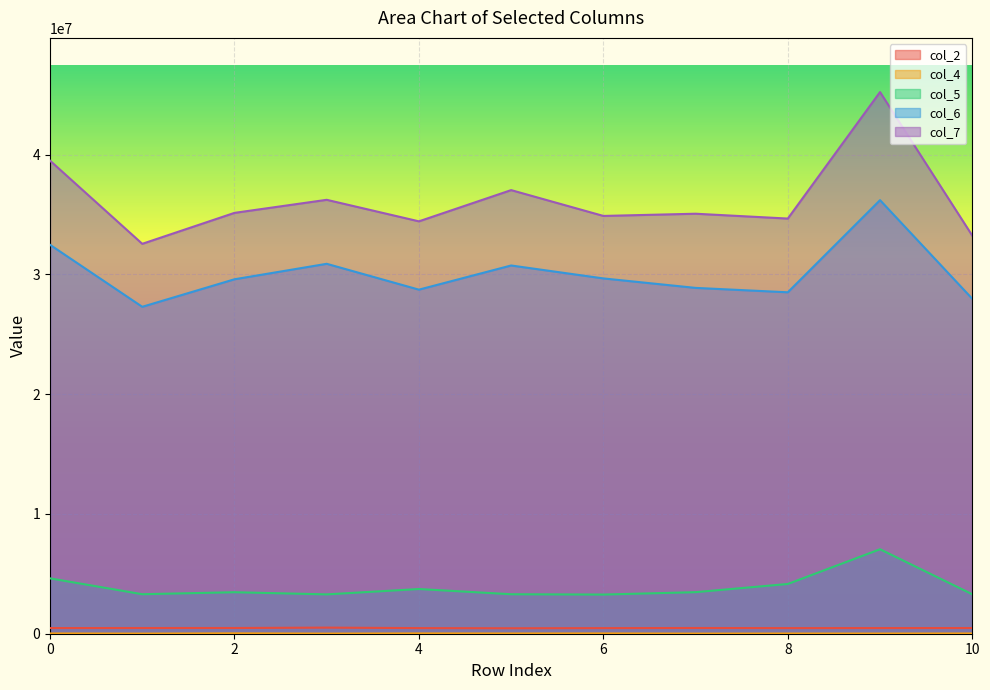

The value of col_7 at 9 is 28472207. True or false?

False